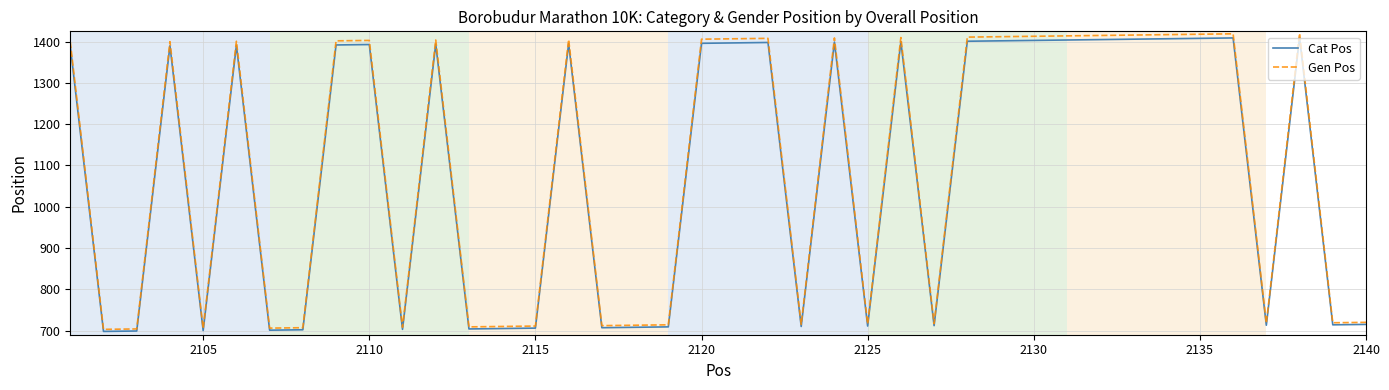

What is the minimum value for Cat Pos?

698